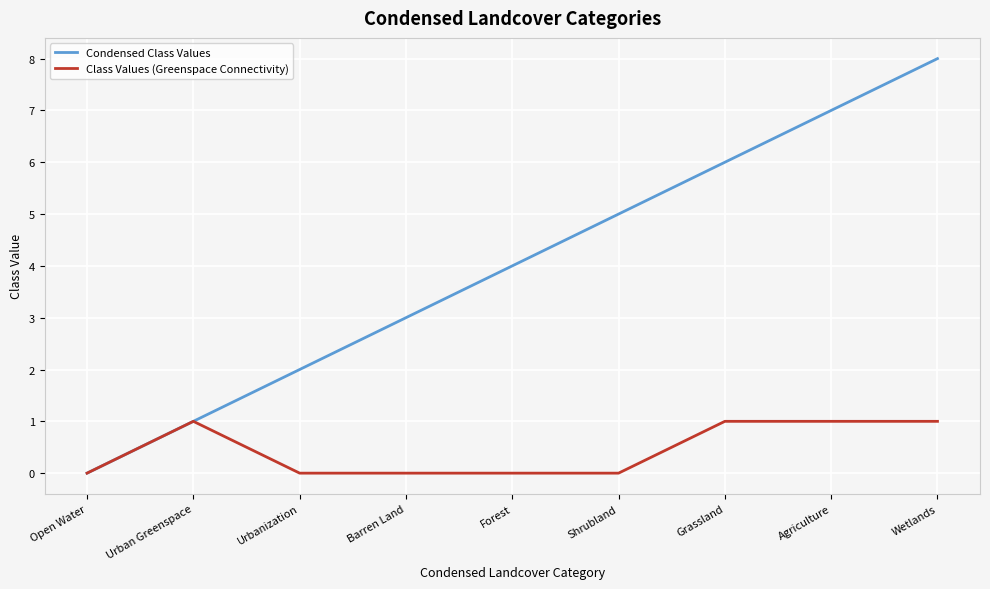

Reading left to right, extract all data points from this chart.

Condensed Class Values: 0	1	2	3	4	5	6	7	8
Class Values (Greenspace Connectivity): 0	1	0	0	0	0	1	1	1